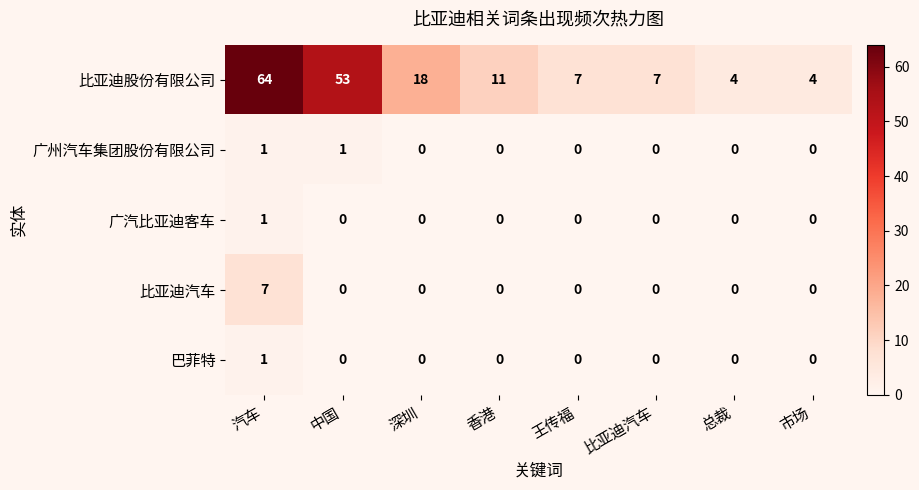

How many 比亚迪汽车 values are between 0 and 1?

7